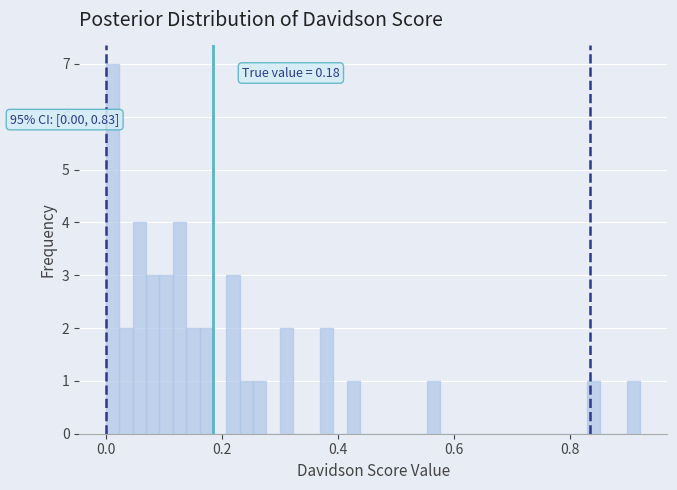

Around what value on the x-axis is the tallest bar? Give the approximate position of its centre, as read against the axis.

0.02